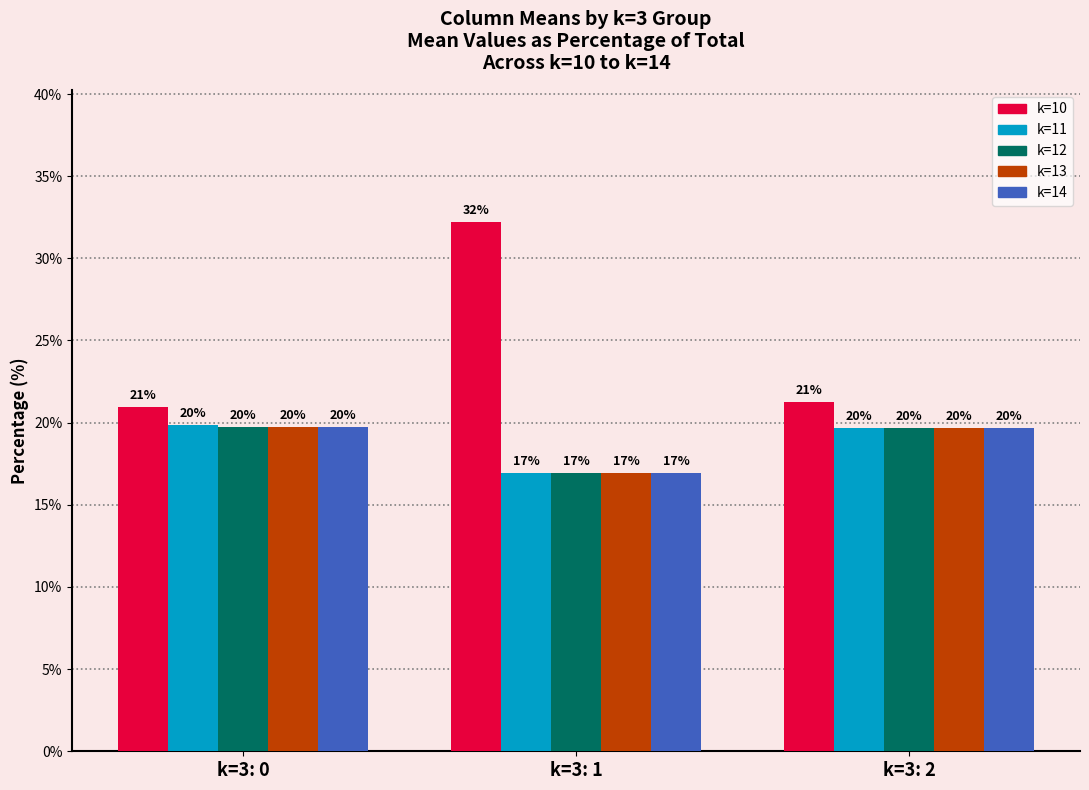

At how many categories does at least one series exceed 23?

1